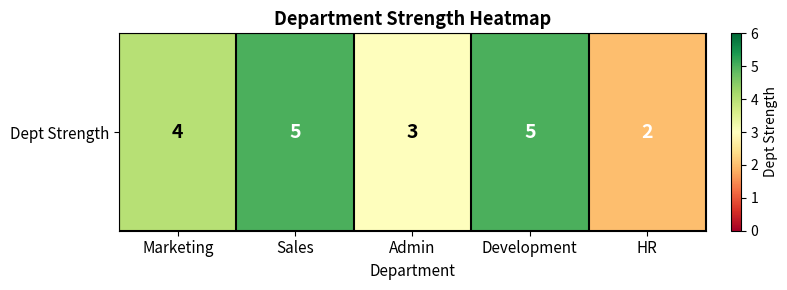

Reading right to left, transcribe all the data shown in this chart.

HR=2	Development=5	Admin=3	Sales=5	Marketing=4